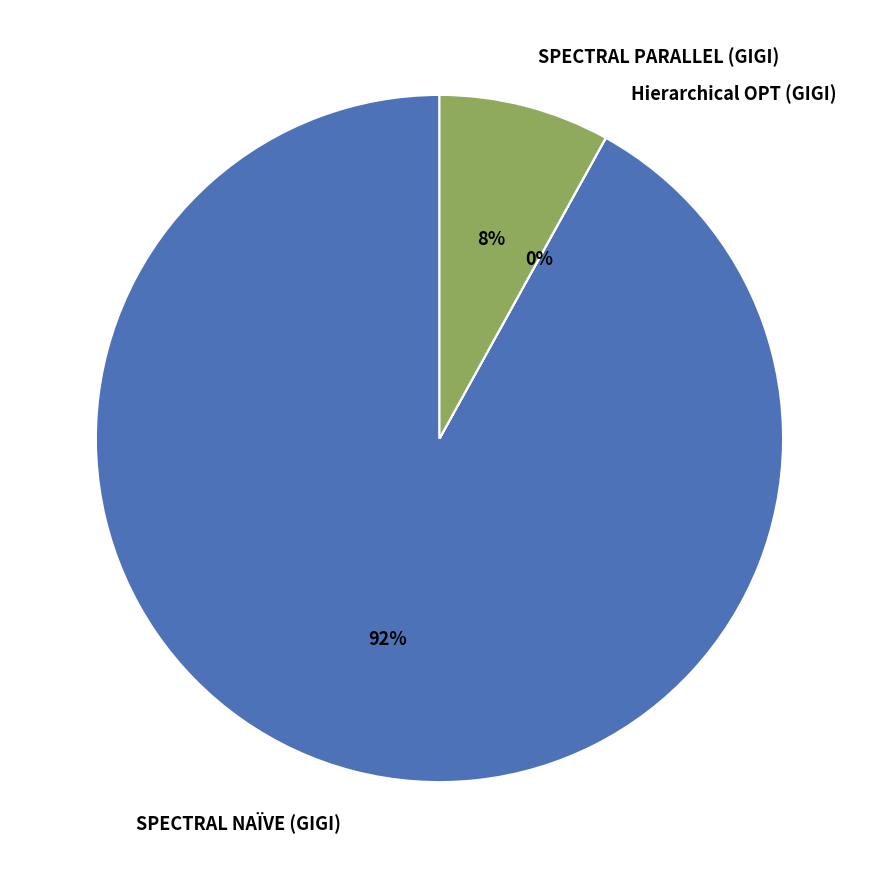

Which category has the biggest portion of the pie?

SPECTRAL NAÏVE (GIGI)